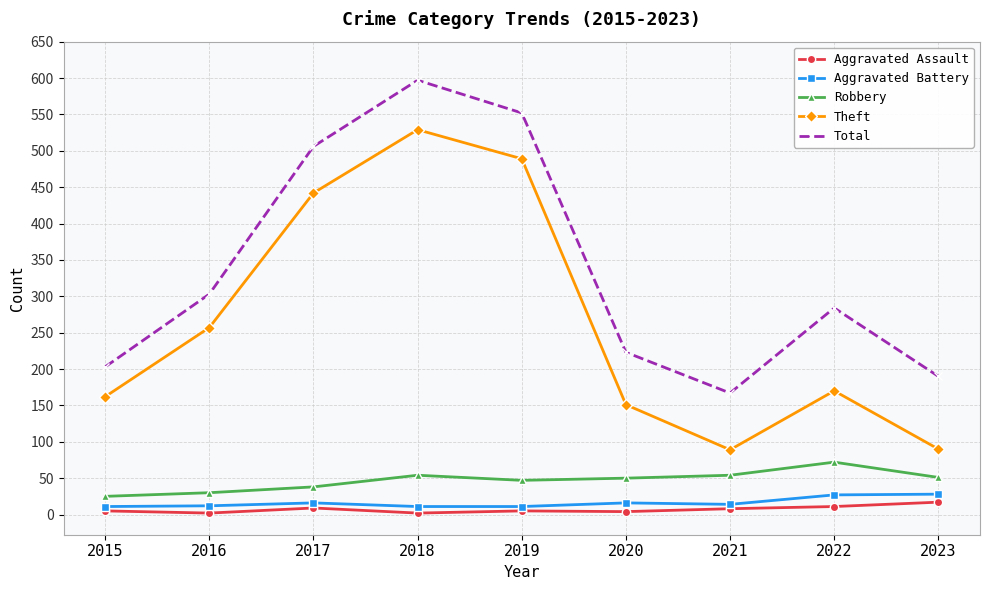

What is the maximum value for Robbery?

72